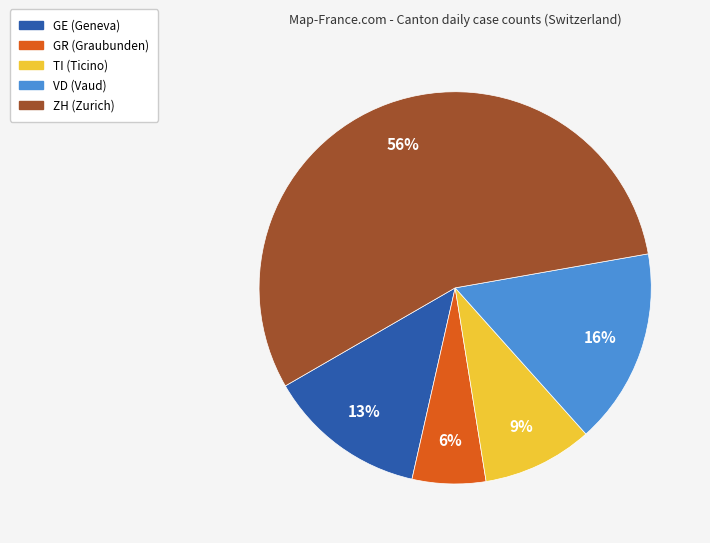

The GR slice represents 19% of the pie. True or false?

False